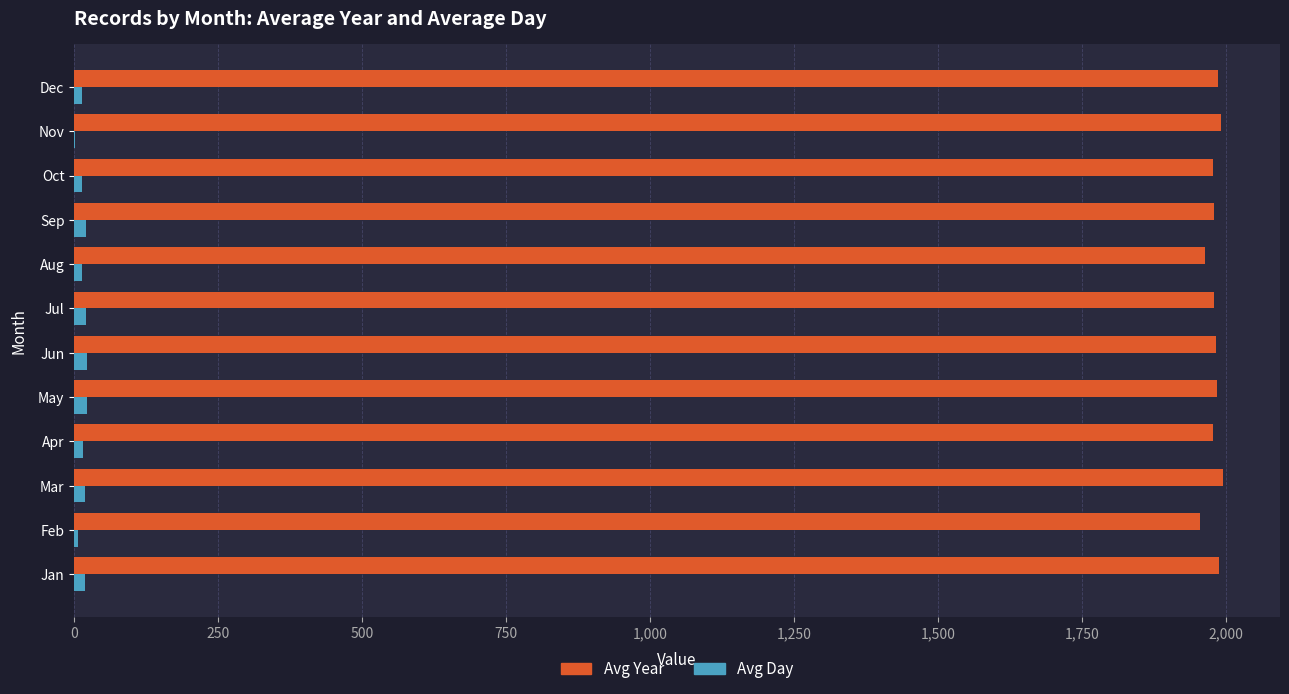

Is it true that Avg Year equals 3206 at Feb?

False